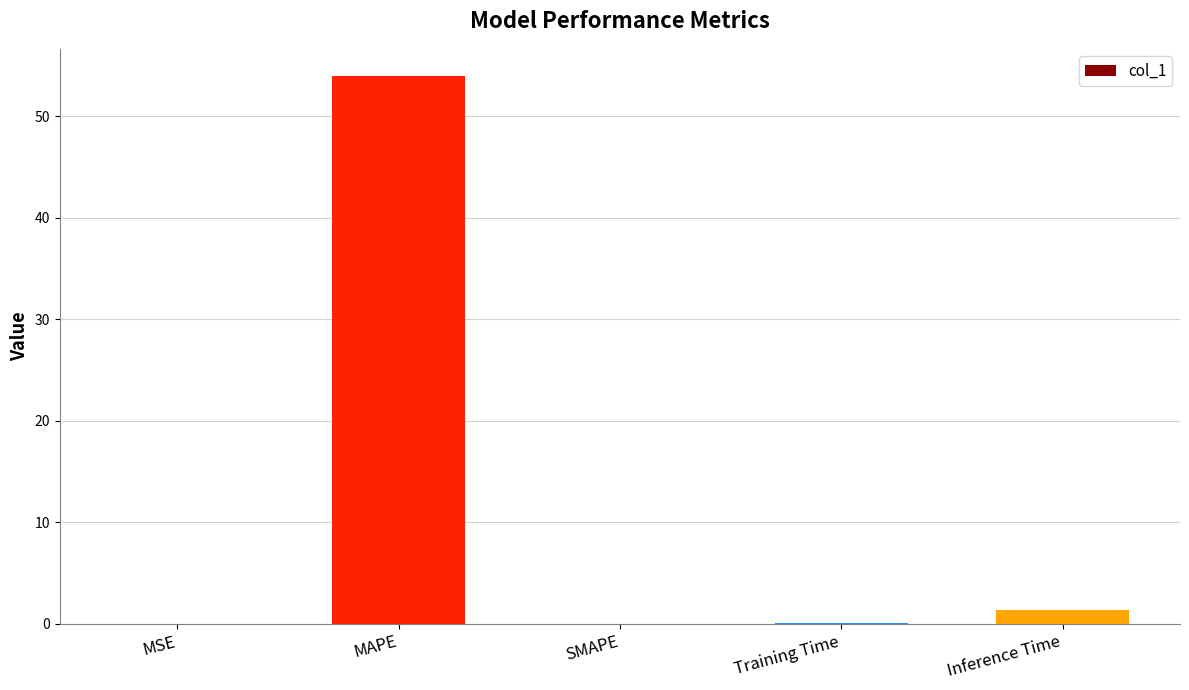

What is the sum of all values?

55.4